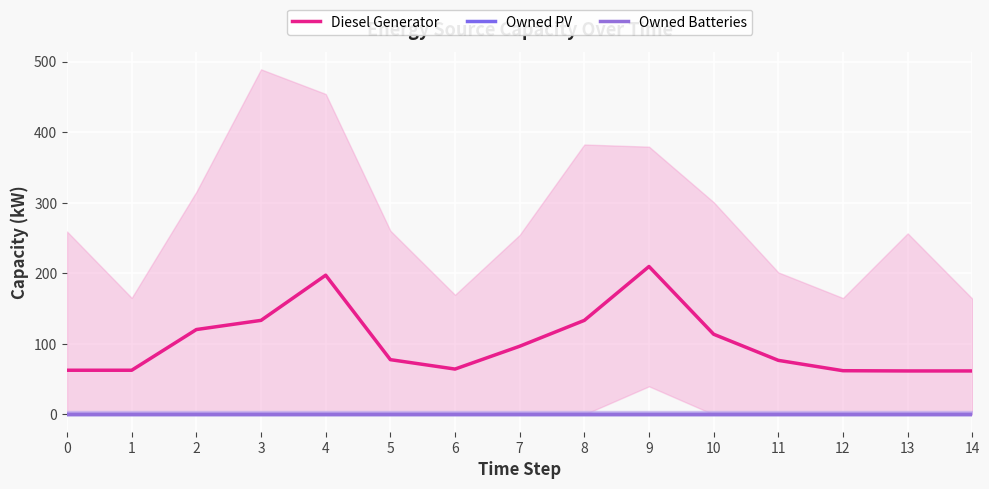

Reading right to left, list all the values displayed in this chart.

Diesel Generator: 14=61.7	13=61.7	12=62.0	11=76.7	10=113.7	9=209.7	8=133.3	7=96.7	6=64.3	5=77.7	4=197.3	3=133.3	2=120.3	1=62.7	0=62.7
Owned PV: 14=0.0	13=0.0	12=0.0	11=0.0	10=0.0	9=0.0	8=0.0	7=0.0	6=0.0	5=0.0	4=0.0	3=0.0	2=0.0	1=0.0	0=0.0
Owned Batteries: 14=0.0	13=0.0	12=0.0	11=0.0	10=0.0	9=0.0	8=0.0	7=0.0	6=0.0	5=0.0	4=0.0	3=0.0	2=0.0	1=0.0	0=0.0